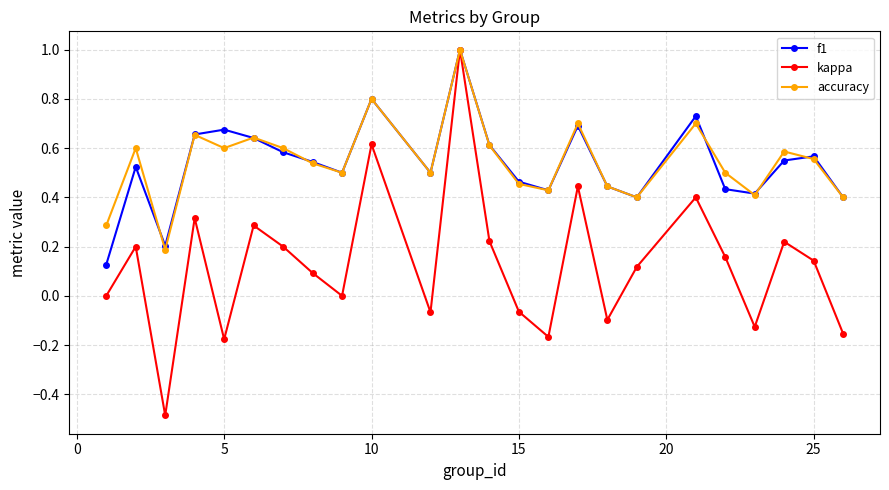

How many interior local valleys does the f1 series have?

6